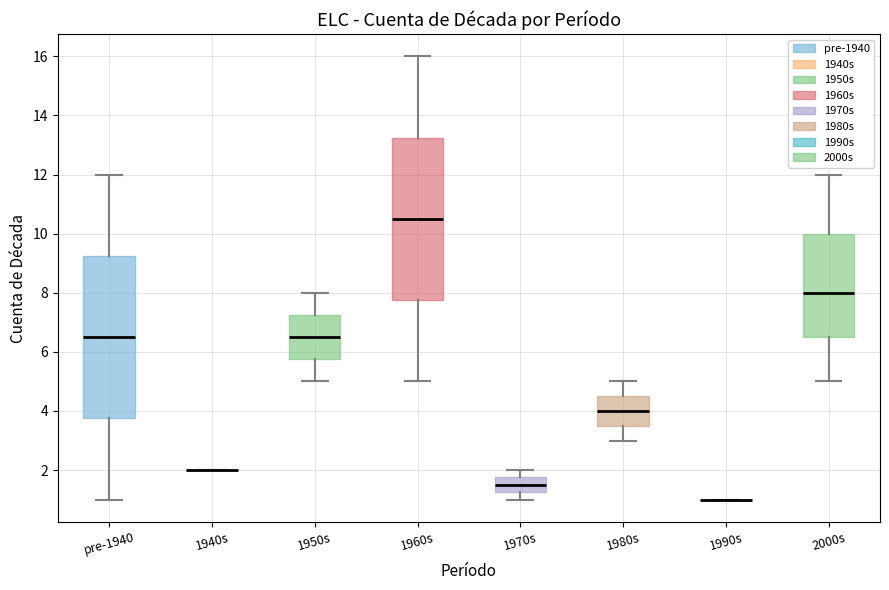

Reading left to right, transcribe this box plot: for each box, give where its median line is, the range the box spans, and where its two whiskers end, as read against the y-axis. The values are not printed on the chart, so give them approximately, as read against the axis.

pre-1940: median 6.6, box 3.8 to 9.2, whiskers 1.0 to 12.0
1940s: box collapsed to a line at 2.0, whiskers 2.0 to 2.0
1950s: median 6.6, box 5.8 to 7.2, whiskers 5.0 to 8.0
1960s: median 10.6, box 7.8 to 13.2, whiskers 5.0 to 16.0
1970s: median 1.6, box 1.2 to 1.8, whiskers 1.0 to 2.0
1980s: median 4.0, box 3.6 to 4.6, whiskers 3.0 to 5.0
1990s: box collapsed to a line at 1.0, whiskers 1.0 to 1.0
2000s: median 8.0, box 6.6 to 10.0, whiskers 5.0 to 12.0